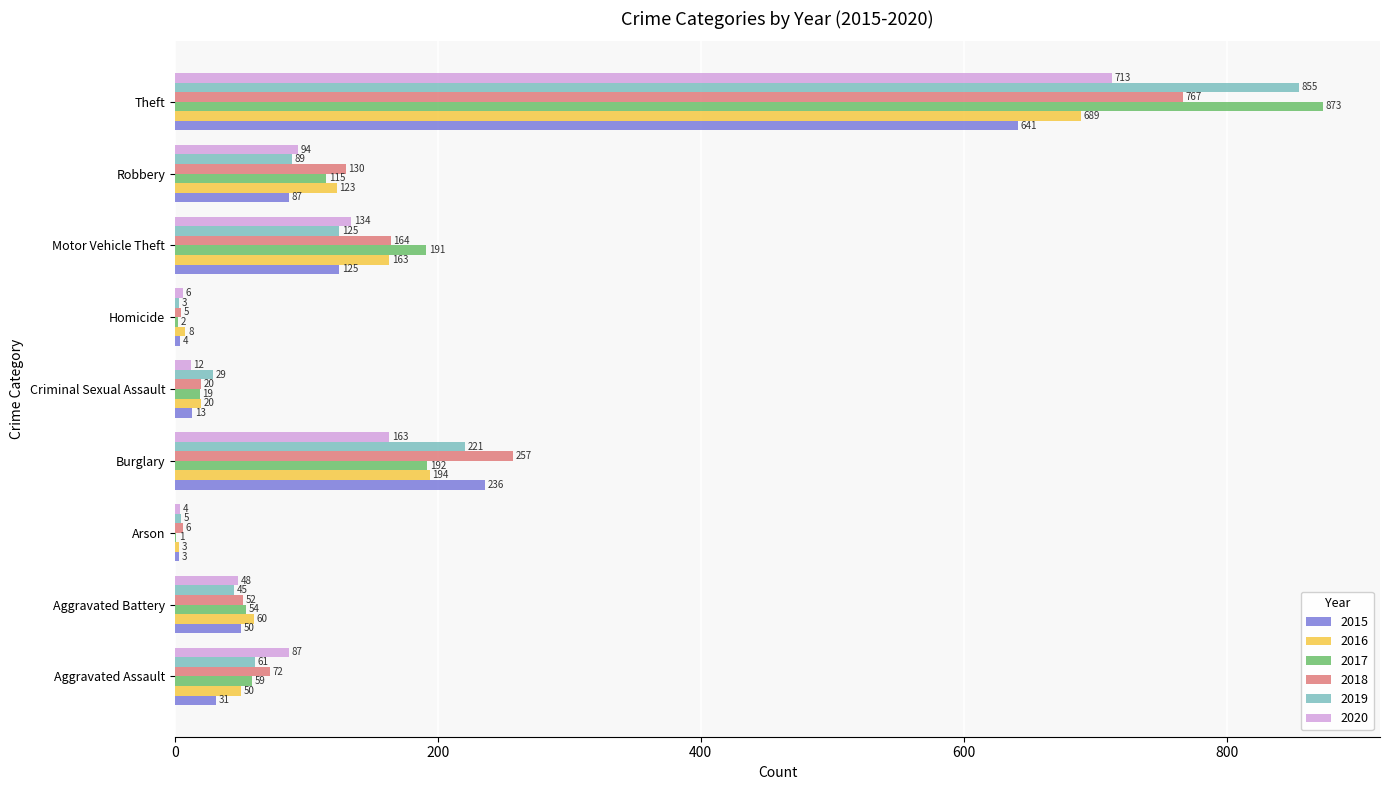

Which series changed the most between Criminal Sexual Assault and Theft?

2017